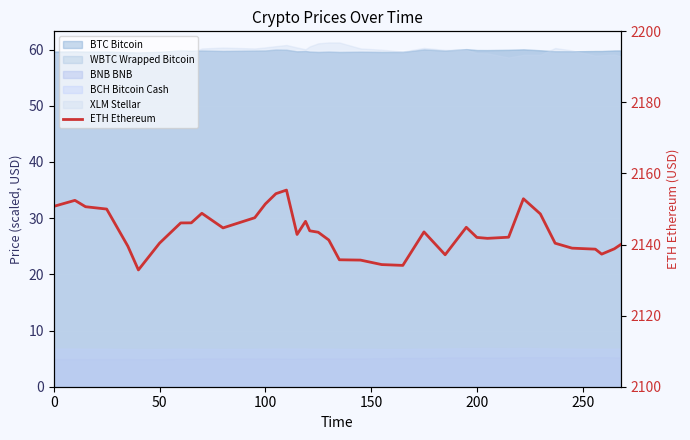

How many points are higher than both their immediate neighbors (excluding endpoints)?

7